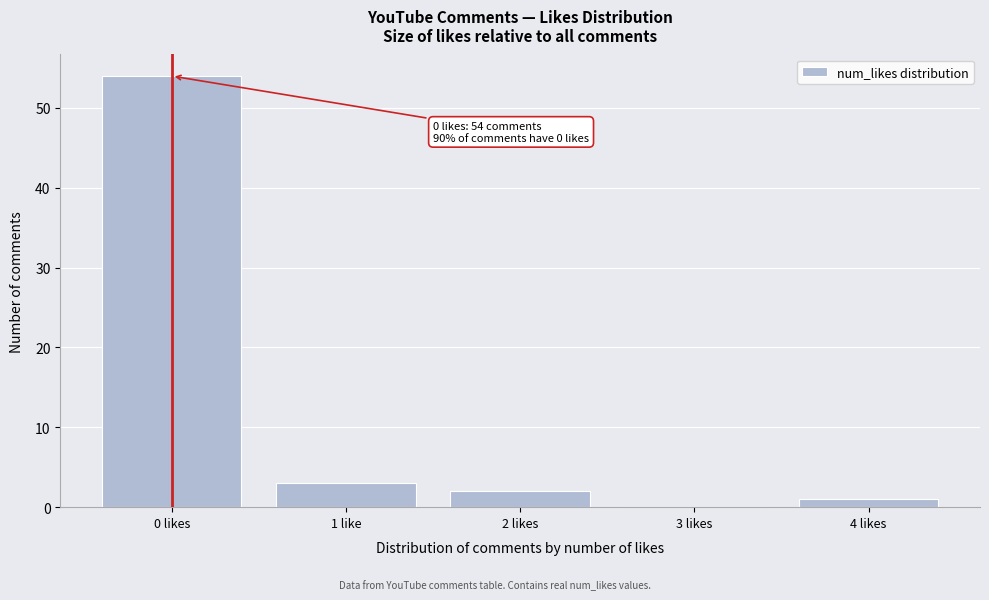

Reading left to right, transcribe all the data shown in this chart.

0 likes=54	1 like=3	2 likes=2	3 likes=0	4 likes=1